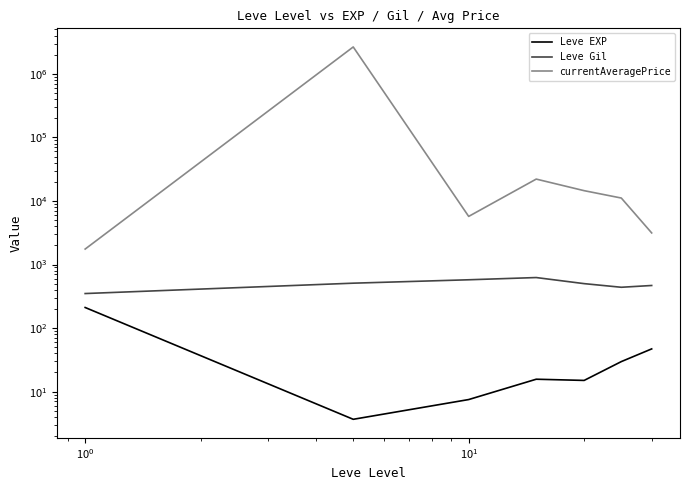

Reading left to right, transcribe all the data shown in this chart.

Leve EXP: 210.7	3.7	7.5	15.7	15.0	29.7	47.0
Leve Gil: 349.2	508.3	575.0	623.3	500.0	438.3	467.5
currentAveragePrice: 1749.6	2648971.9	5711.9	22075.1	14513.3	11111.0	3139.3